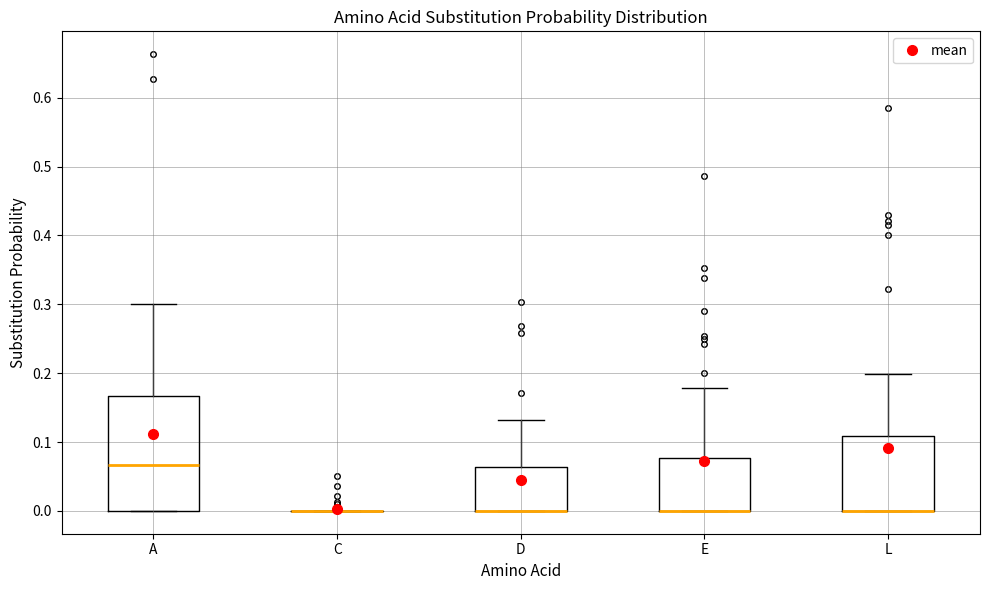

Reading left to right, read every box against the y-axis: the position of its median line, the range the box covers, and the ends of its whiskers. The values are not printed on the chart, so give them approximately, as read against the axis.

A: median 0.07, box 0.00 to 0.17, whiskers 0.00 to 0.30
C: box collapsed to a line at 0.00, whiskers 0.00 to 0.00
D: median 0.00 (drawn on the box's lower edge), box 0.00 to 0.06, whiskers 0.00 to 0.13
E: median 0.00 (drawn on the box's lower edge), box 0.00 to 0.08, whiskers 0.00 to 0.18
L: median 0.00 (drawn on the box's lower edge), box 0.00 to 0.11, whiskers 0.00 to 0.20